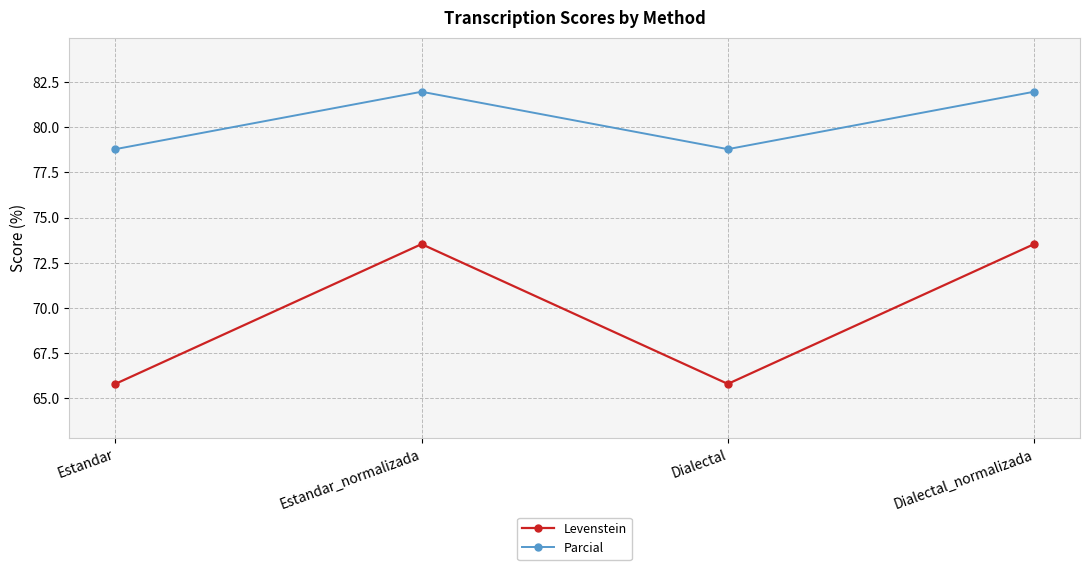

Which series has the widest spread of values?

Levenstein